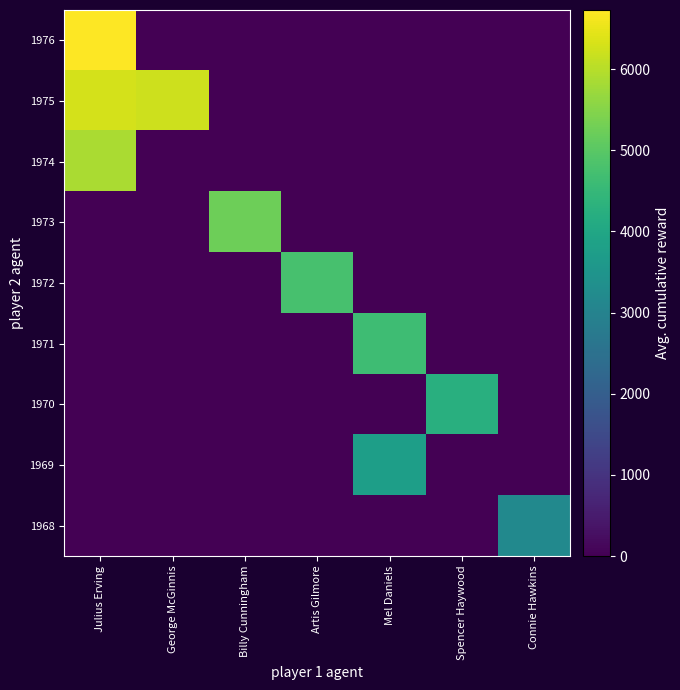

What is the difference between the highest and lowest values at Mel Daniels?

4631